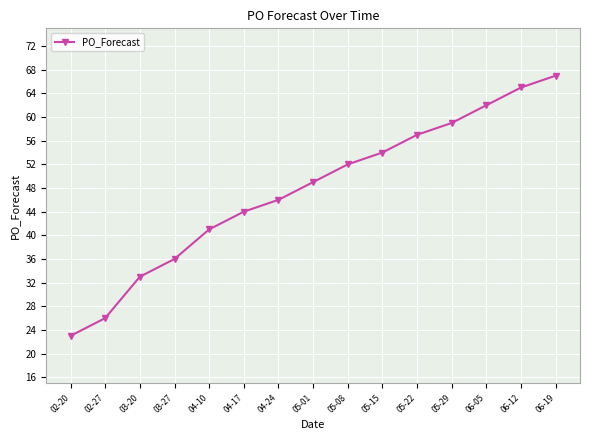

What is the label of the 5th point from the left?

04-10